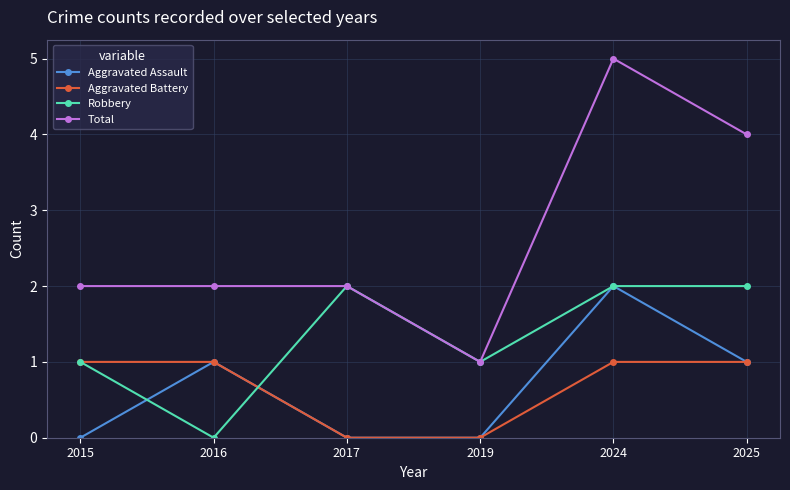

Which series has the widest spread of values?

Total